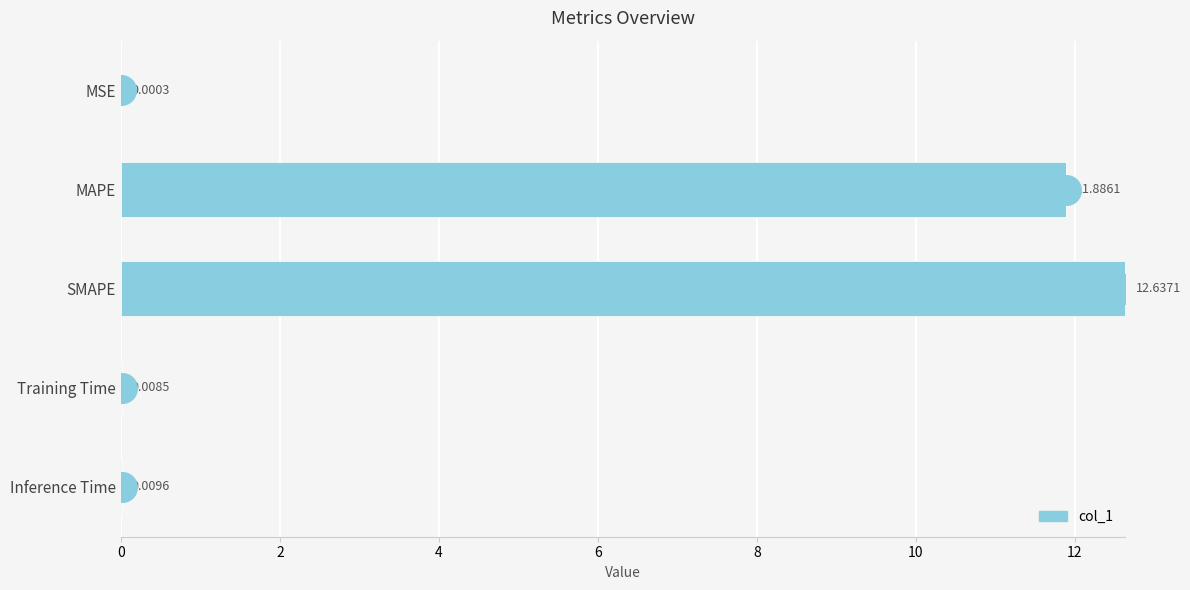

Which has a higher value, MSE or Inference Time?

Inference Time